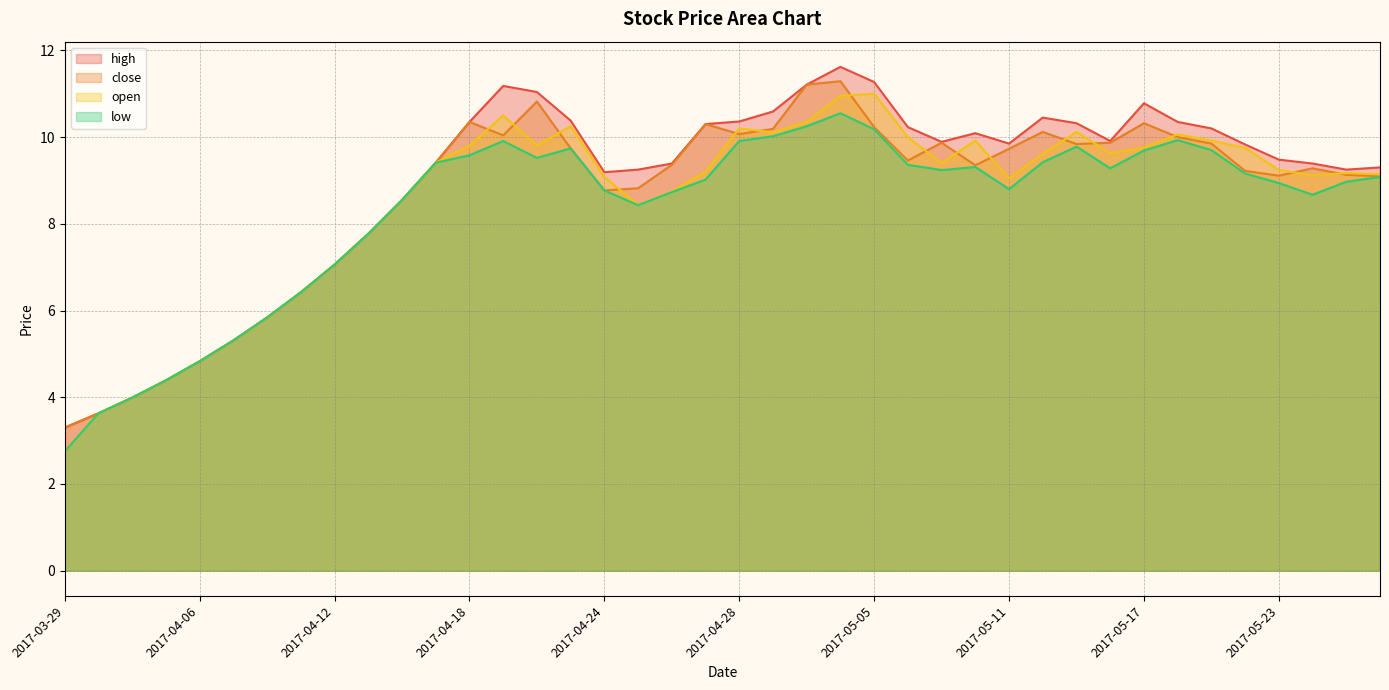

What is the difference between the maximum and second lowest values in the high series?

8.0